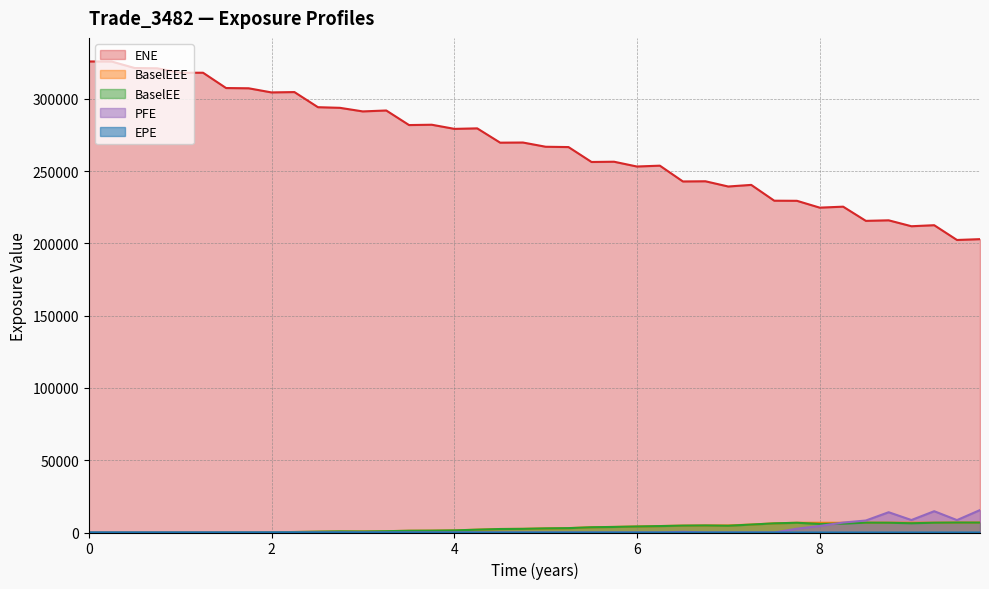

How many data points in ENE are above 269642?

19